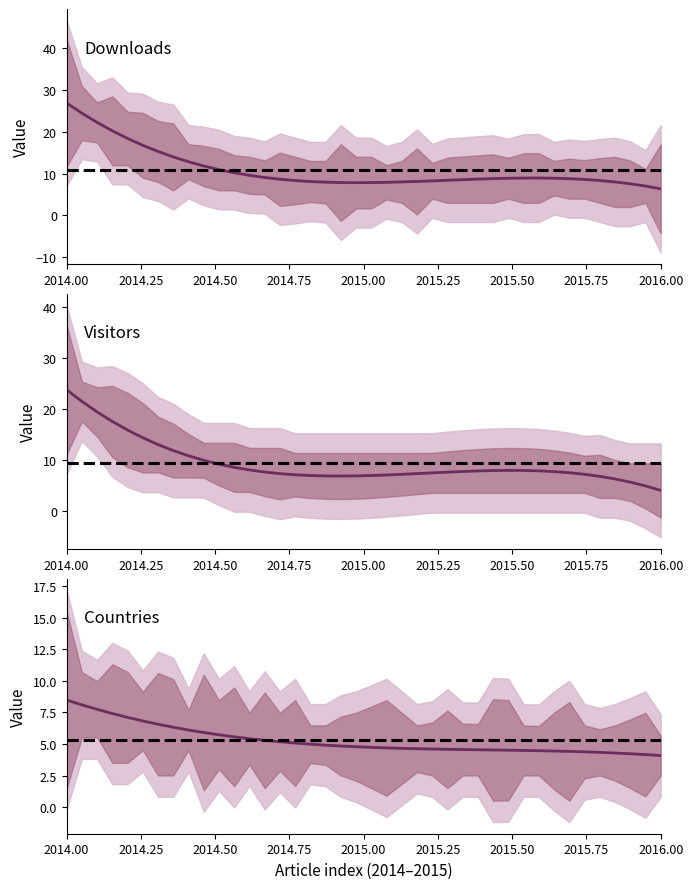

What is the difference between the downloads values at 15 and 0?

28